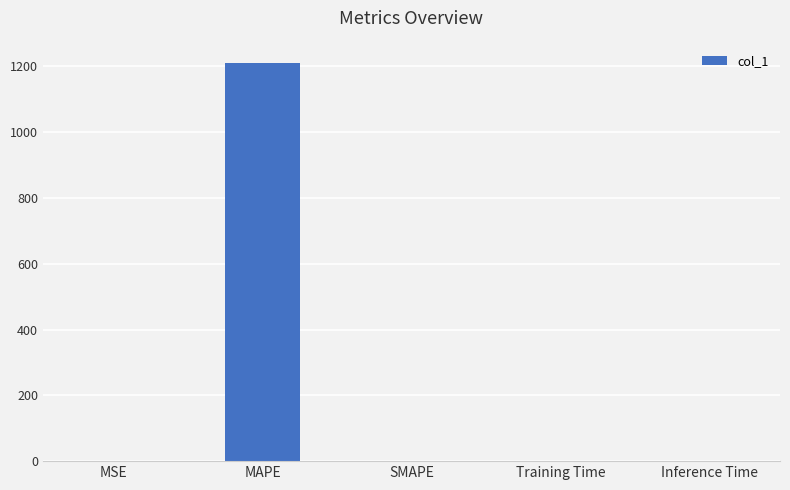

What is the change in value from MAPE to SMAPE?

-1208.8